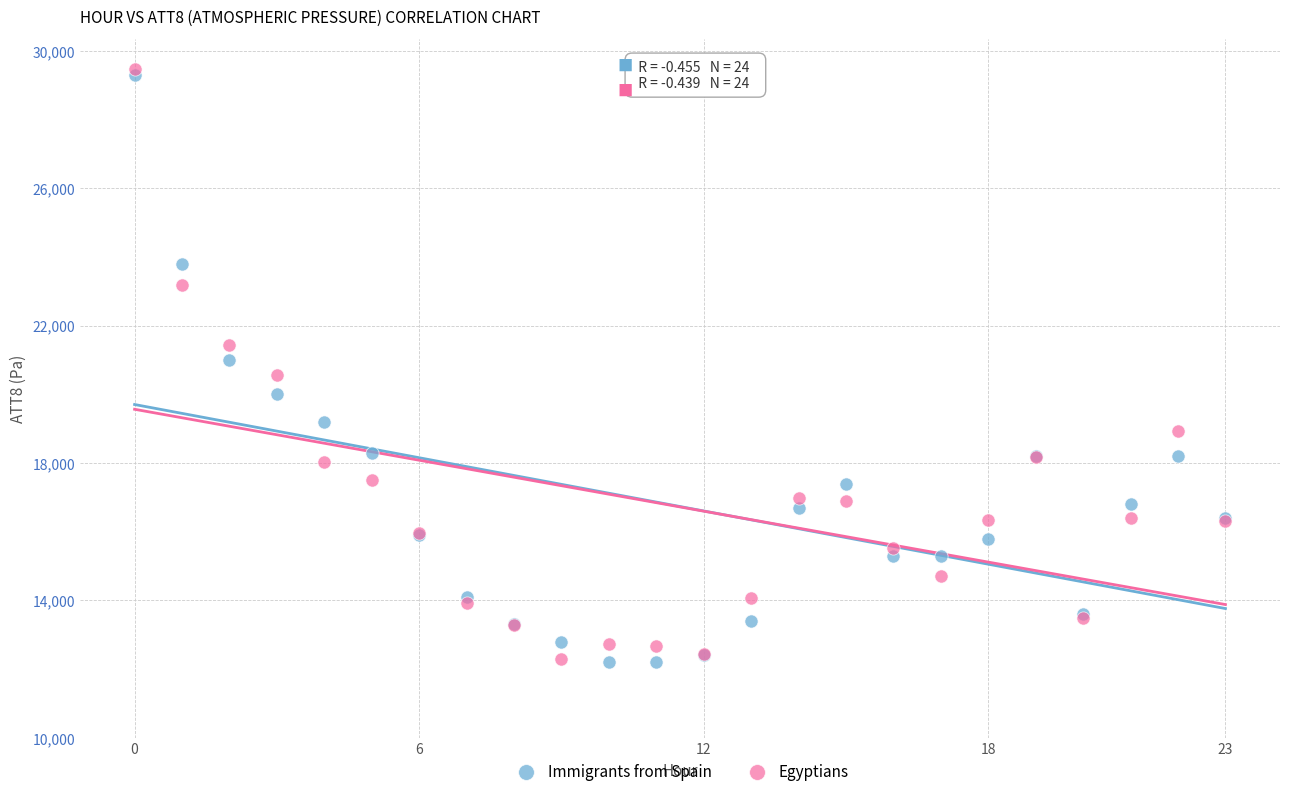

Which series reaches the maximum Y coordinate?

Egyptians